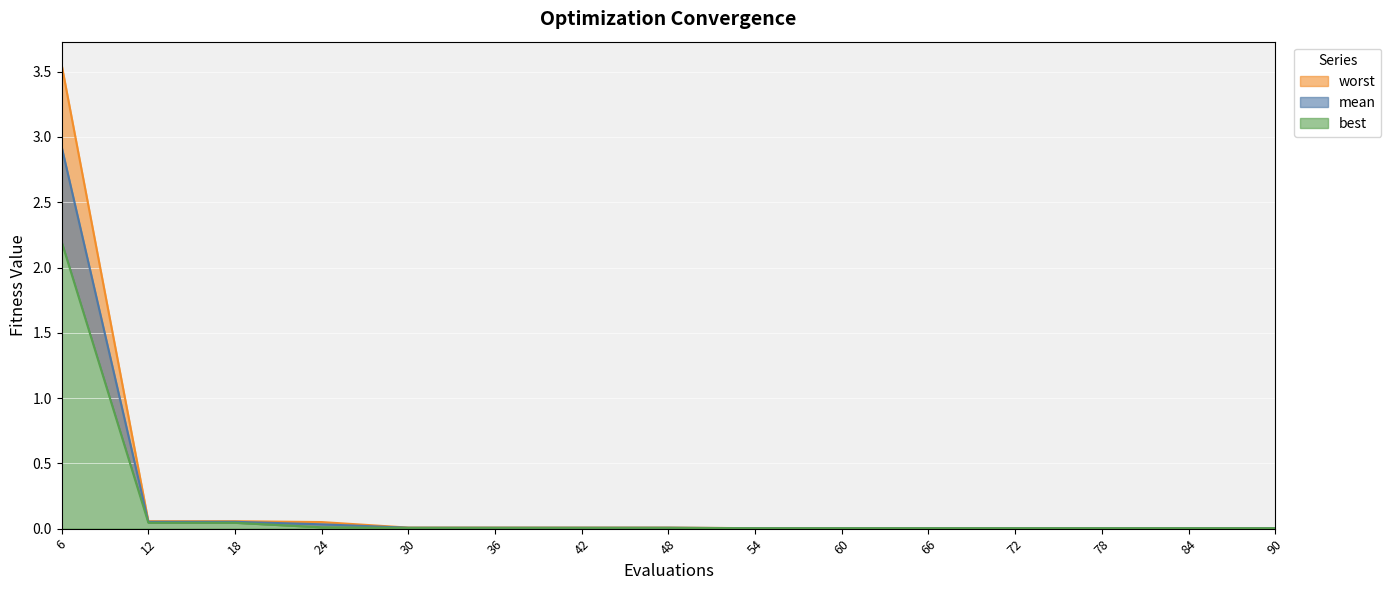

Which series has the largest range (max minus min)?

worst